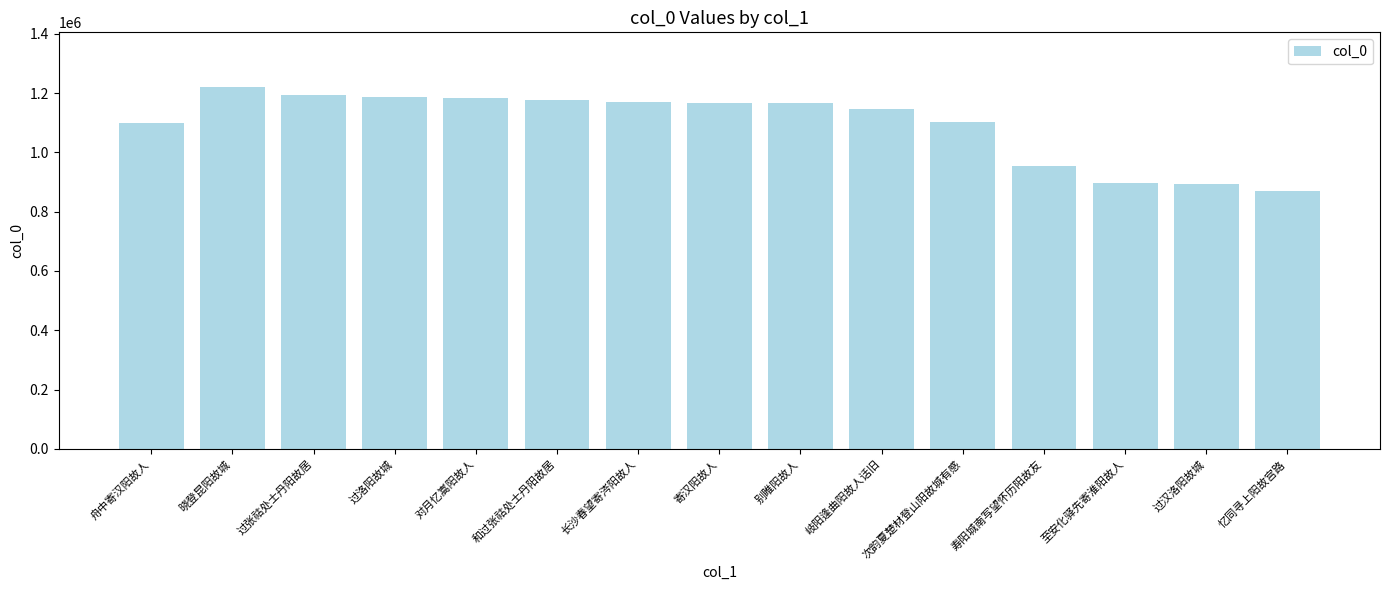

Between 过洛阳故城 and 别睢阳故人, which is larger?

过洛阳故城